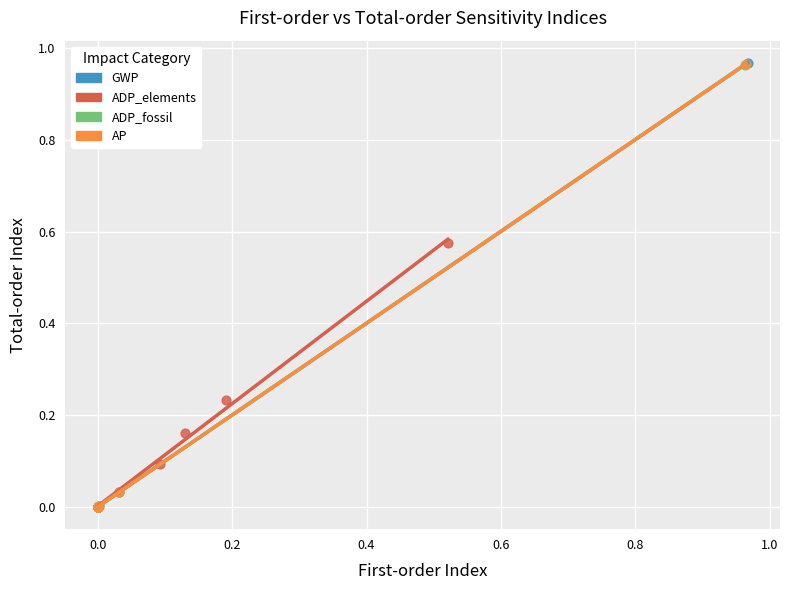

Which series has the largest Y range (max minus min)?

GWP